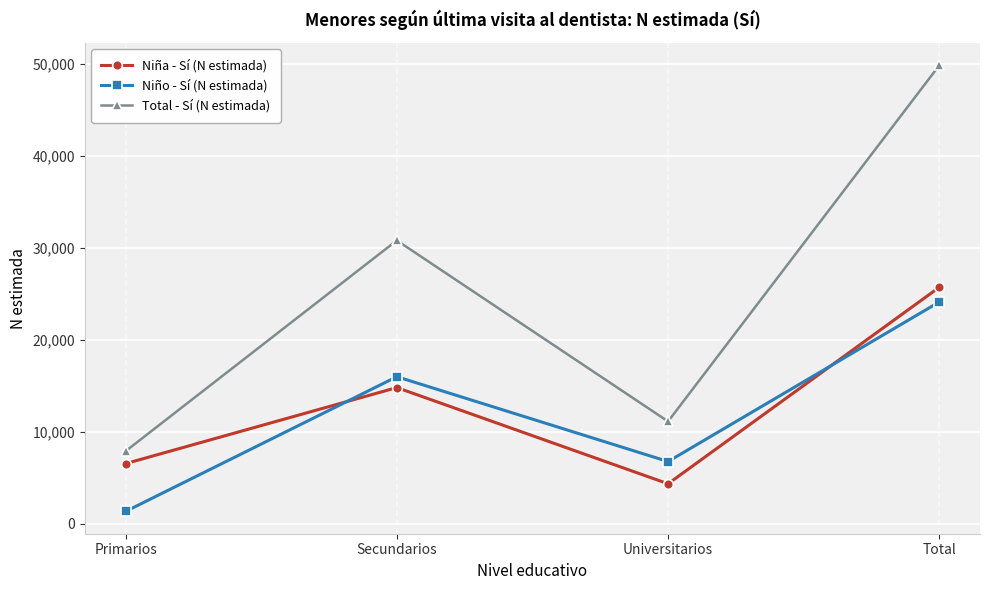

At which label does Total - Sí (N estimada) reach its minimum?

Primarios